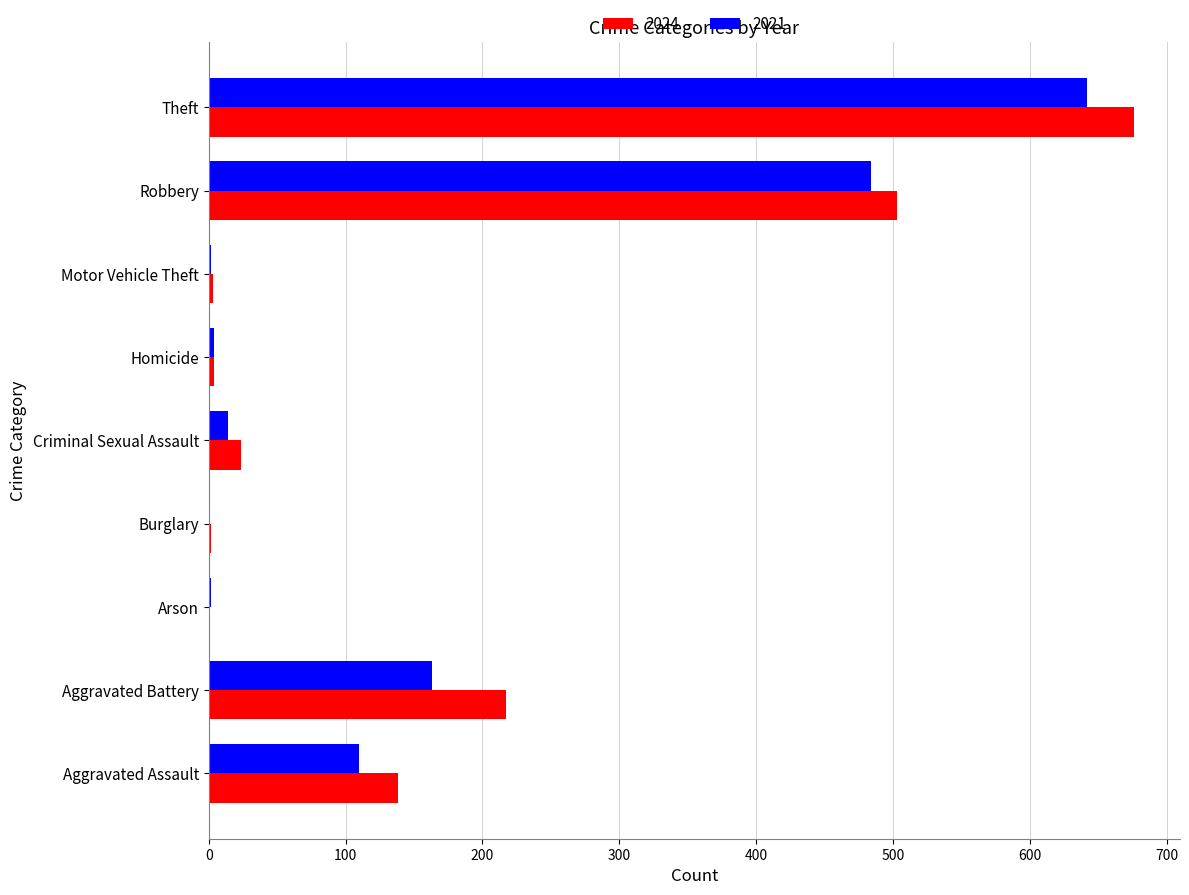

What is the total value across all series at Robbery?

987